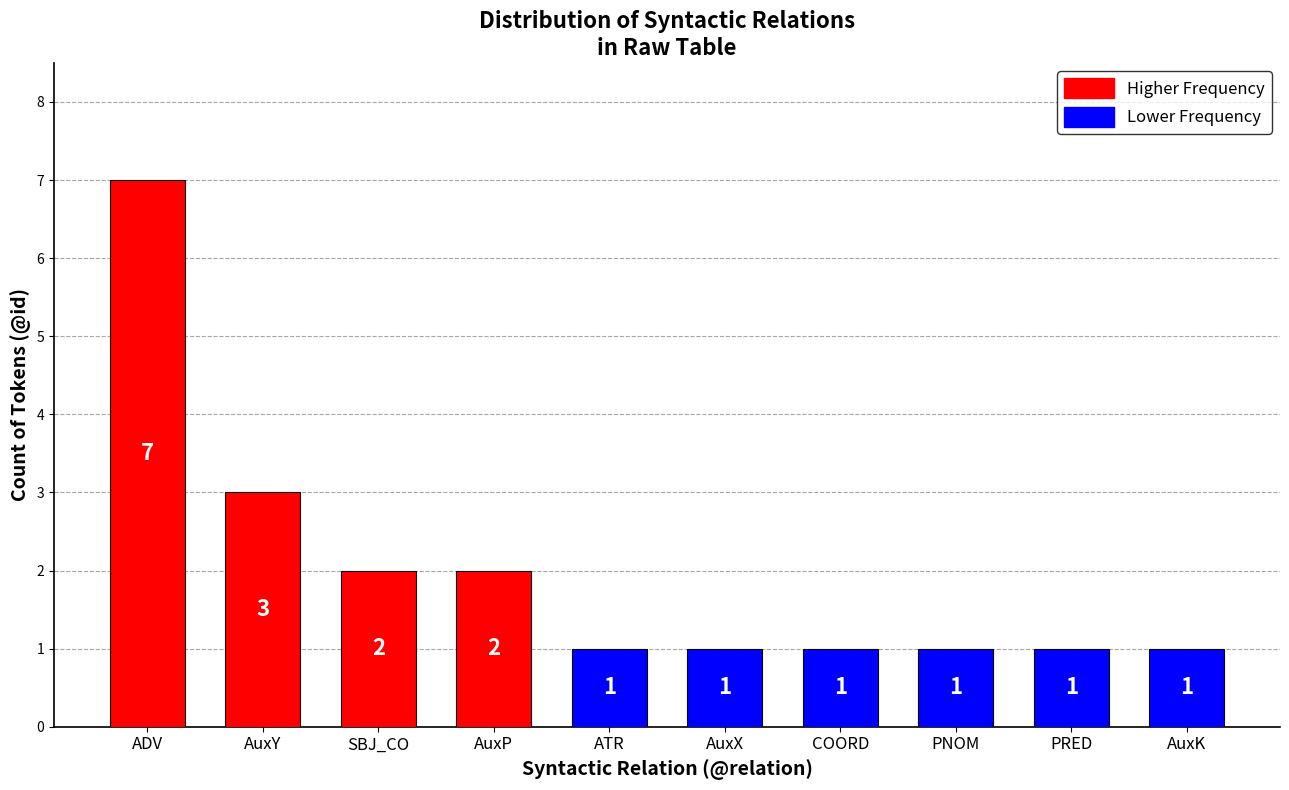

How many values are between 1 and 2?

8